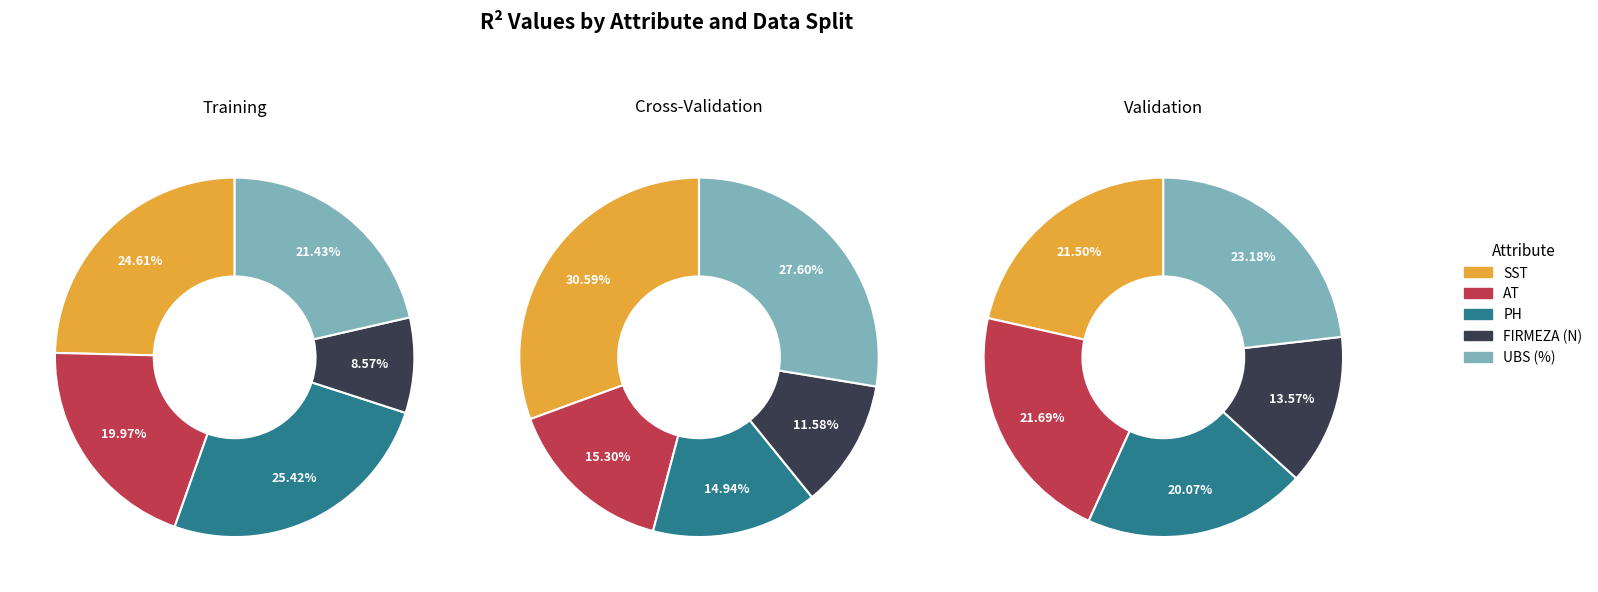

To the nearest percent, what is the average slice percentage?

20%